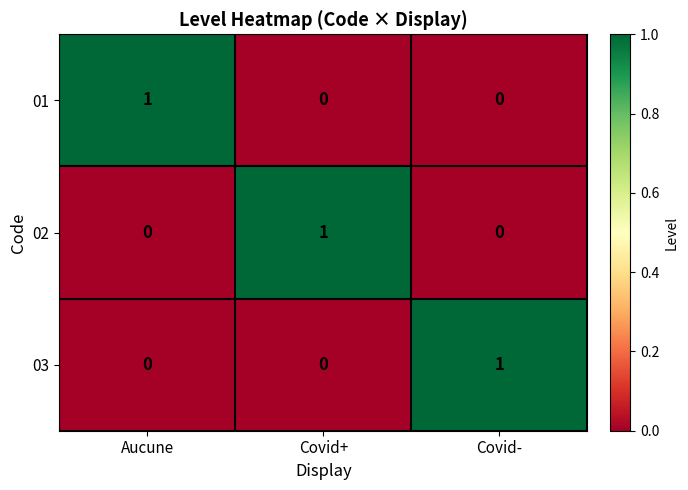

How many categories are shown in the chart?

3